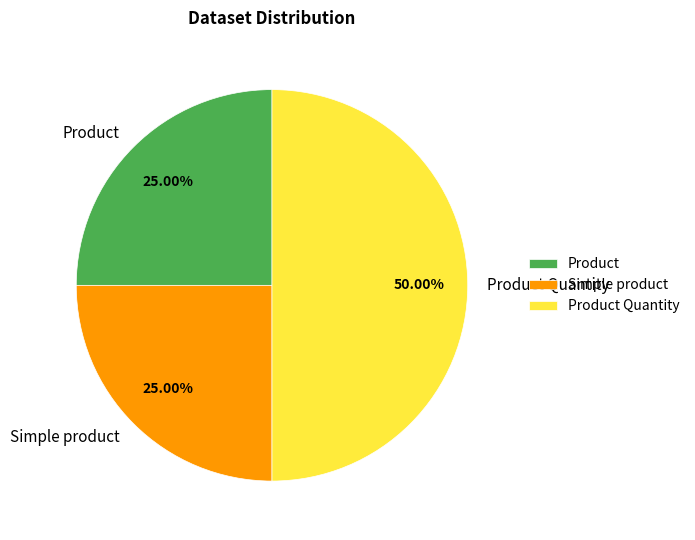

Which category has the biggest portion of the pie?

Product Quantity